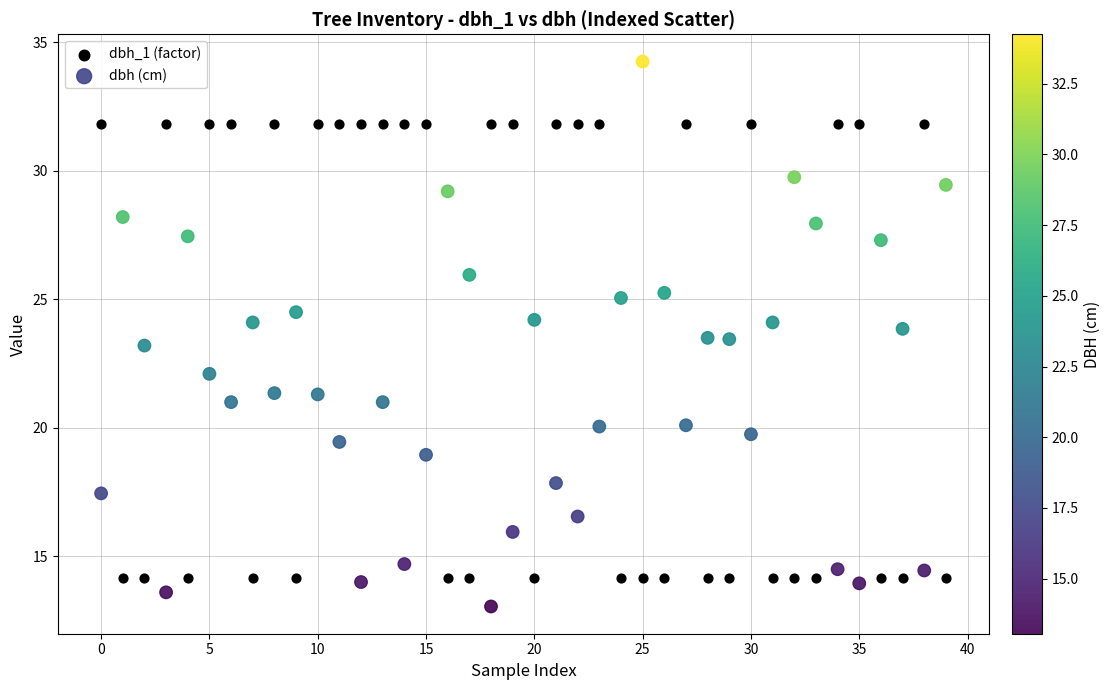

Across all data points, what is the range of Y values (max minus min)?

21.2